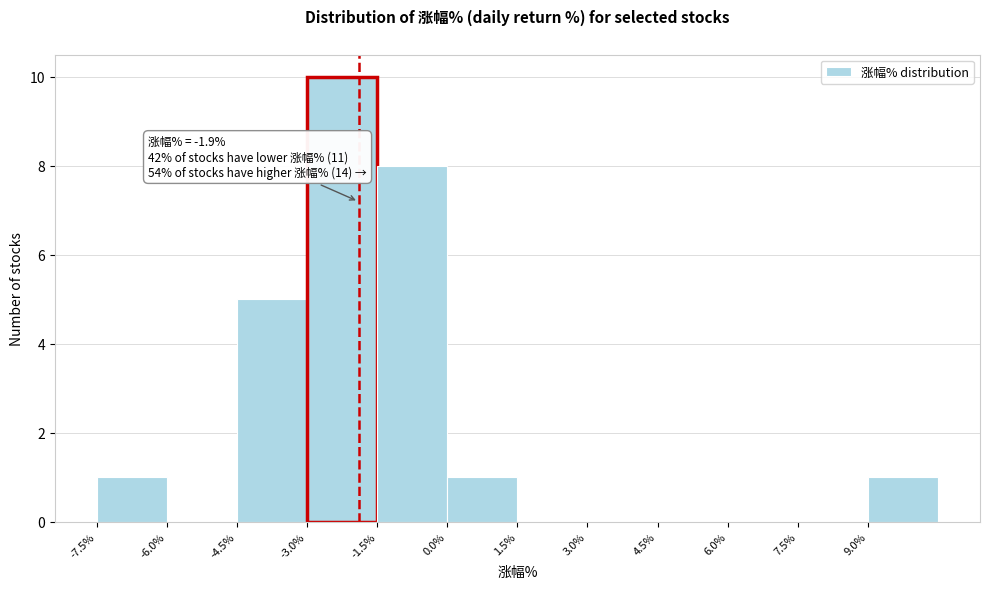

Which range on the x-axis has the tallest bar?

-3.0 to -1.5